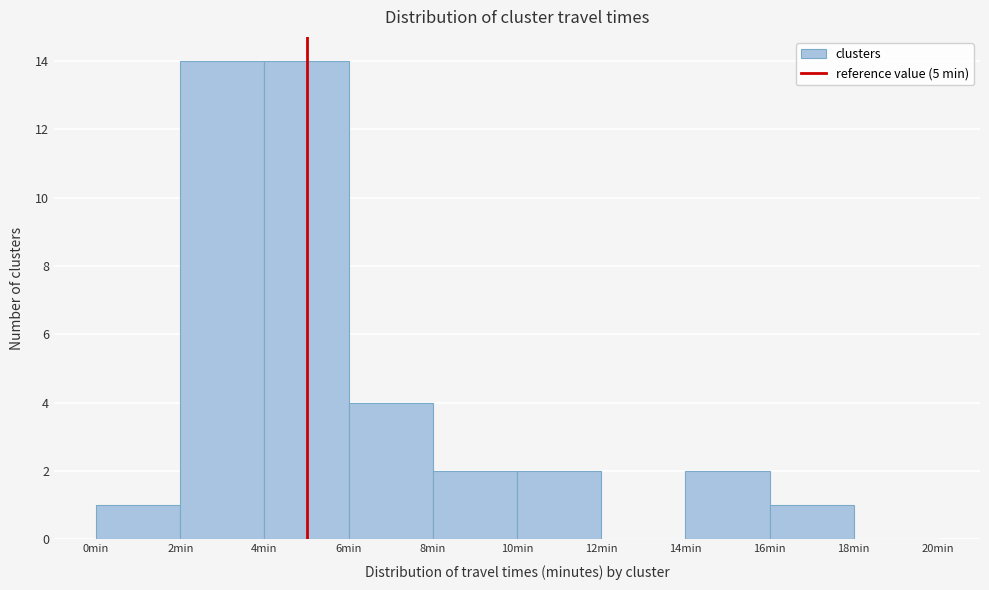

Reading left to right, list every bar in this chart as the range it spans on the x-axis followed by its height. The values are not printed on the chart, so give them approximately, as read against the axis.

0 to 2: 1
2 to 4: 14
4 to 6: 14
6 to 8: 4
8 to 10: 2
10 to 12: 2
12 to 14: 0
14 to 16: 2
16 to 18: 1
18 to 20: 0